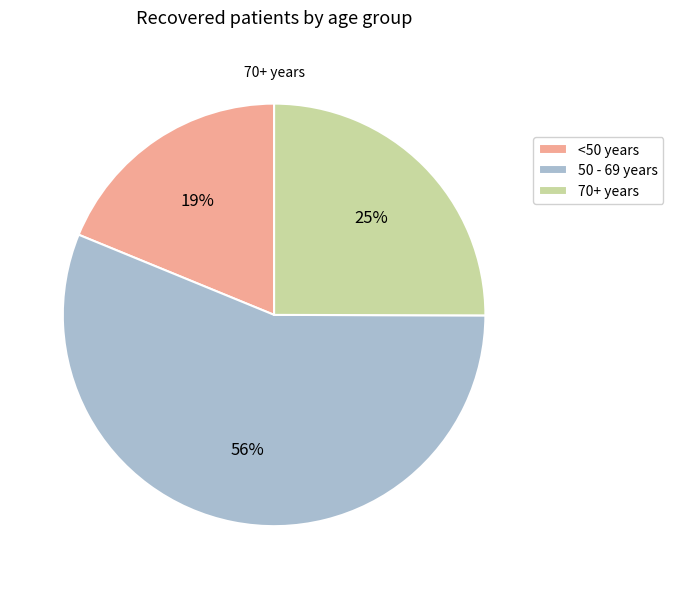

How many slices are in this pie chart?

3